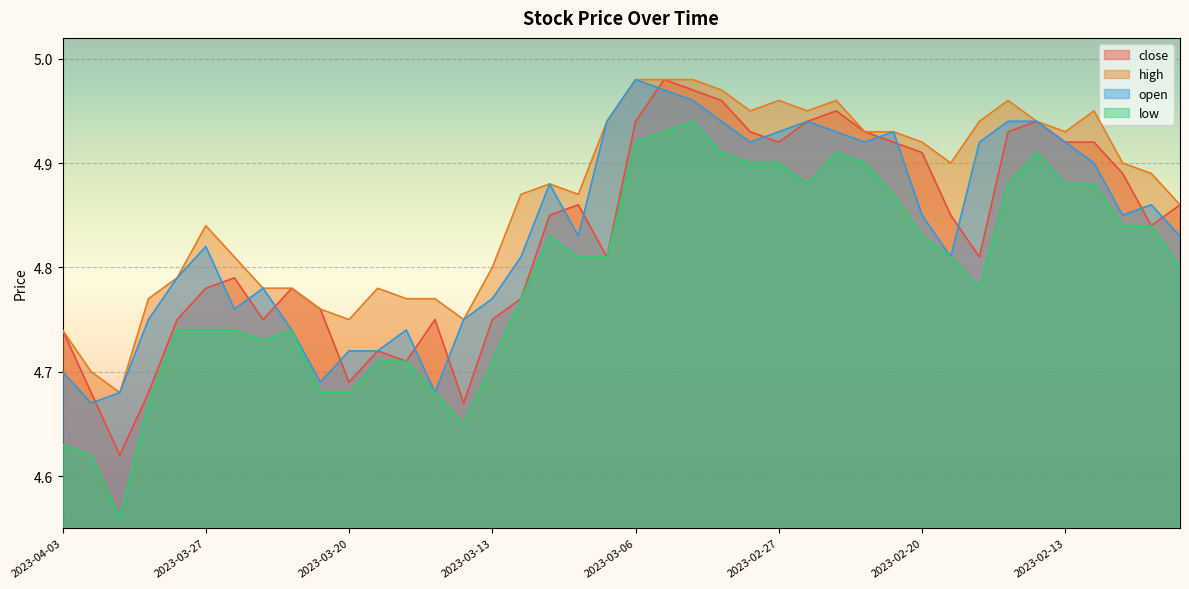

What is the smallest value displayed?

4.6